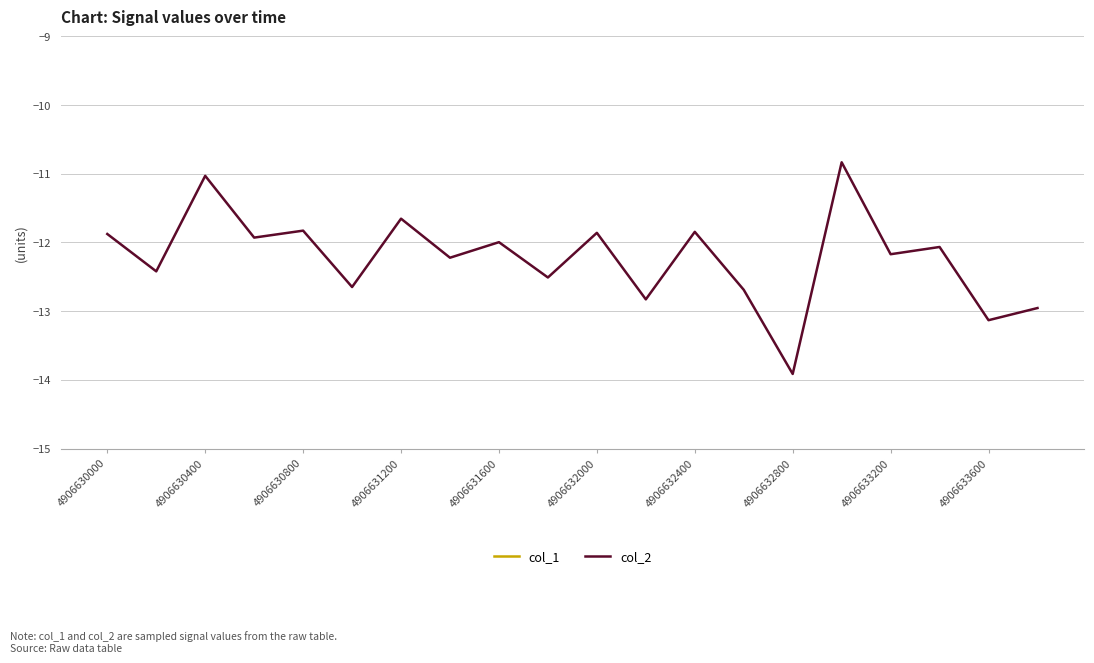

Is it true that col_2 equals -6.5 at 4906633200?

False